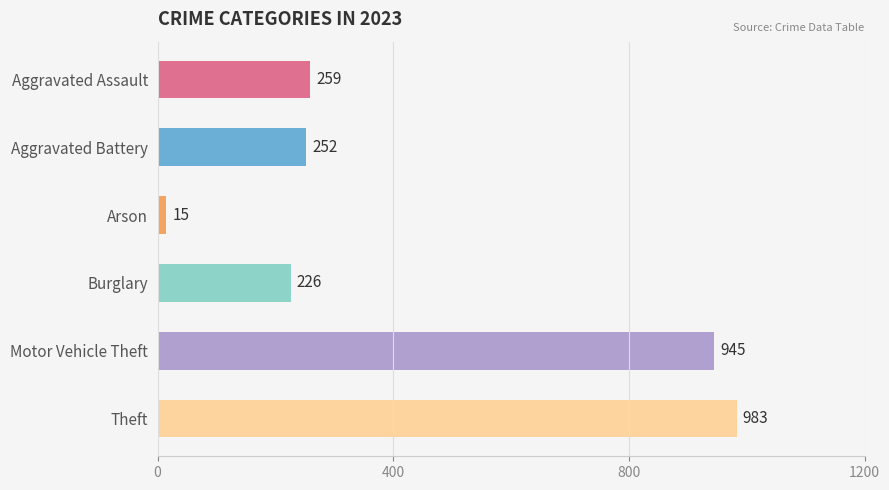

The chart shows a value of 1508 at Theft. True or false?

False